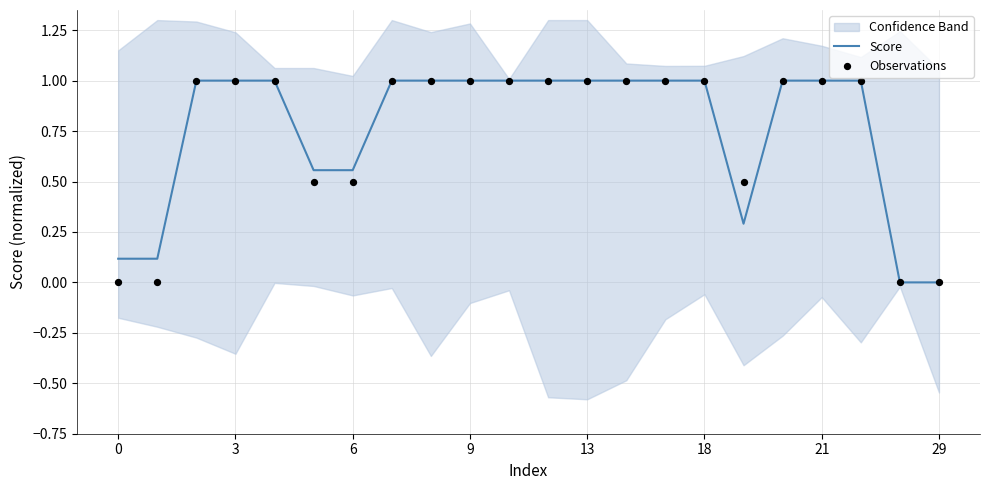

Which series contains the highest Y value?

Score